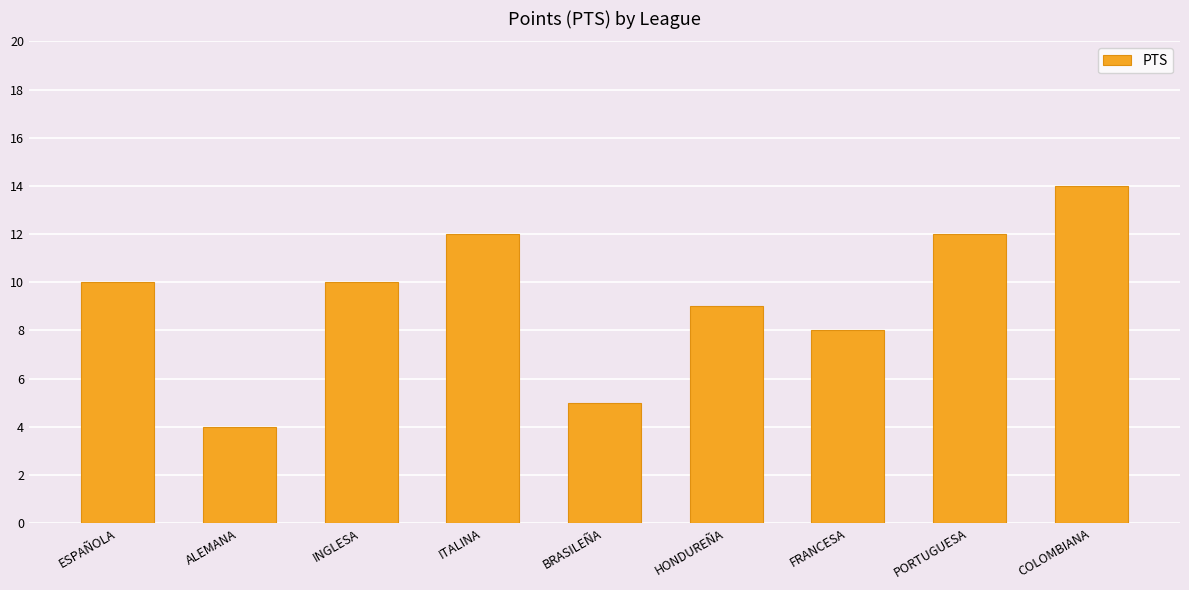

How many bars are there in total?

9